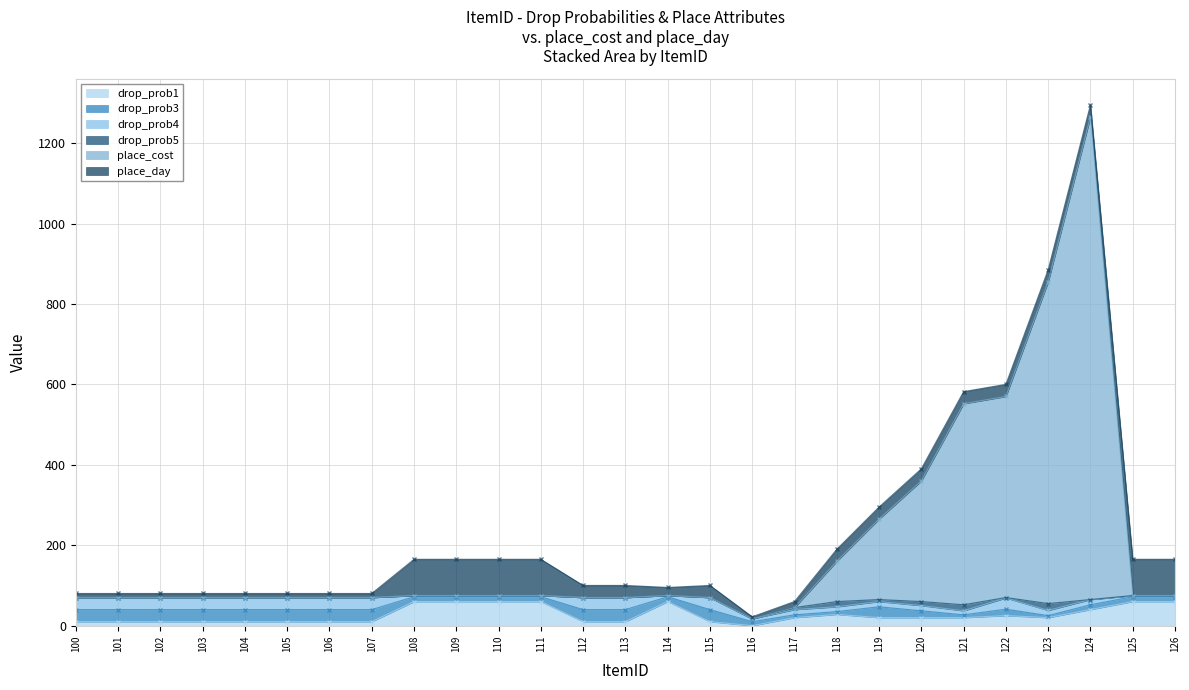

Rank the series by their maximum value, from lowest to highest.

drop_prob5, drop_prob3, drop_prob4, drop_prob1, place_day, place_cost